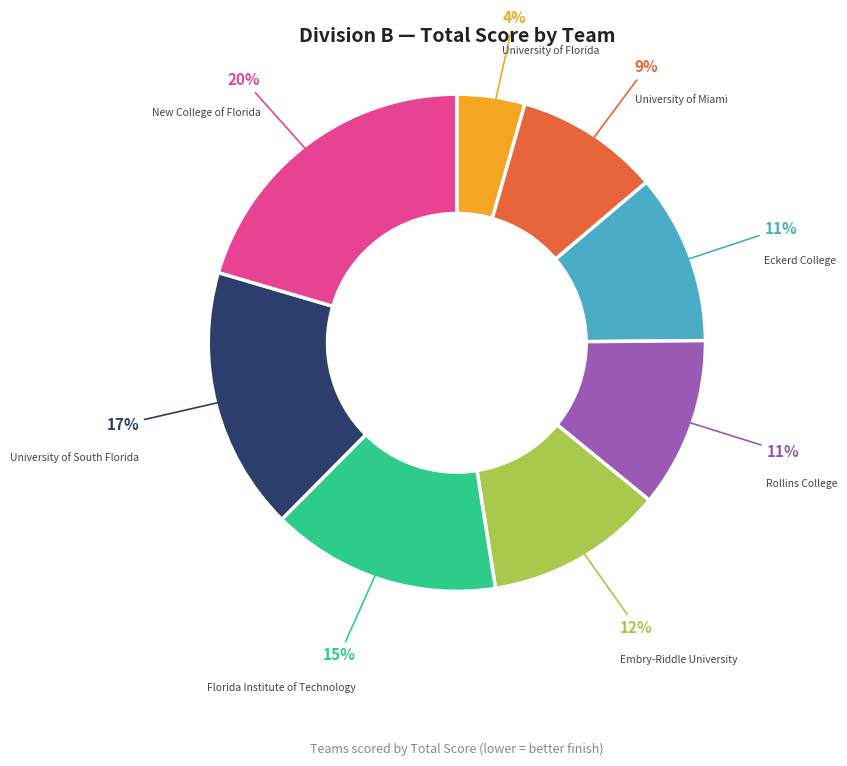

To the nearest percent, what percentage of the pie is Rollins College?

11%